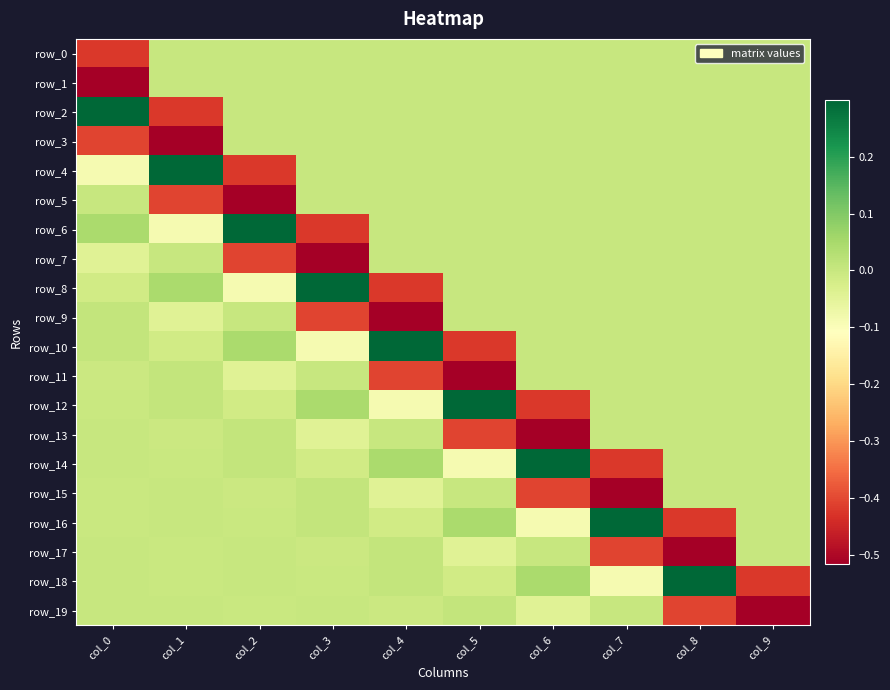

Reading left to right, what are all the values shown in this chart?

row_0: col_0=-0.4	col_1=0.0	col_2=0.0	col_3=0.0	col_4=0.0	col_5=0.0	col_6=0.0	col_7=0.0	col_8=0.0	col_9=0.0
row_1: col_0=-0.5	col_1=0.0	col_2=0.0	col_3=0.0	col_4=0.0	col_5=0.0	col_6=0.0	col_7=0.0	col_8=0.0	col_9=0.0
row_2: col_0=0.3	col_1=-0.4	col_2=0.0	col_3=0.0	col_4=0.0	col_5=0.0	col_6=0.0	col_7=0.0	col_8=0.0	col_9=0.0
row_3: col_0=-0.4	col_1=-0.5	col_2=0.0	col_3=0.0	col_4=0.0	col_5=0.0	col_6=0.0	col_7=0.0	col_8=0.0	col_9=0.0
row_4: col_0=-0.1	col_1=0.3	col_2=-0.4	col_3=0.0	col_4=0.0	col_5=0.0	col_6=0.0	col_7=0.0	col_8=0.0	col_9=0.0
row_5: col_0=0.0	col_1=-0.4	col_2=-0.5	col_3=0.0	col_4=0.0	col_5=0.0	col_6=0.0	col_7=0.0	col_8=0.0	col_9=0.0
row_6: col_0=0.0	col_1=-0.1	col_2=0.3	col_3=-0.4	col_4=0.0	col_5=0.0	col_6=0.0	col_7=0.0	col_8=0.0	col_9=0.0
row_7: col_0=-0.0	col_1=0.0	col_2=-0.4	col_3=-0.5	col_4=0.0	col_5=0.0	col_6=0.0	col_7=0.0	col_8=0.0	col_9=0.0
row_8: col_0=-0.0	col_1=0.0	col_2=-0.1	col_3=0.3	col_4=-0.4	col_5=0.0	col_6=0.0	col_7=0.0	col_8=0.0	col_9=0.0
row_9: col_0=0.0	col_1=-0.0	col_2=0.0	col_3=-0.4	col_4=-0.5	col_5=0.0	col_6=0.0	col_7=0.0	col_8=0.0	col_9=0.0
row_10: col_0=0.0	col_1=-0.0	col_2=0.0	col_3=-0.1	col_4=0.3	col_5=-0.4	col_6=0.0	col_7=0.0	col_8=0.0	col_9=0.0
row_11: col_0=-0.0	col_1=0.0	col_2=-0.0	col_3=0.0	col_4=-0.4	col_5=-0.5	col_6=0.0	col_7=0.0	col_8=0.0	col_9=0.0
row_12: col_0=-0.0	col_1=0.0	col_2=-0.0	col_3=0.0	col_4=-0.1	col_5=0.3	col_6=-0.4	col_7=0.0	col_8=0.0	col_9=0.0
row_13: col_0=0.0	col_1=-0.0	col_2=0.0	col_3=-0.0	col_4=0.0	col_5=-0.4	col_6=-0.5	col_7=0.0	col_8=0.0	col_9=0.0
row_14: col_0=0.0	col_1=-0.0	col_2=0.0	col_3=-0.0	col_4=0.0	col_5=-0.1	col_6=0.3	col_7=-0.4	col_8=0.0	col_9=0.0
row_15: col_0=-0.0	col_1=0.0	col_2=-0.0	col_3=0.0	col_4=-0.0	col_5=0.0	col_6=-0.4	col_7=-0.5	col_8=0.0	col_9=0.0
row_16: col_0=-0.0	col_1=0.0	col_2=-0.0	col_3=0.0	col_4=-0.0	col_5=0.0	col_6=-0.1	col_7=0.3	col_8=-0.4	col_9=0.0
row_17: col_0=0.0	col_1=-0.0	col_2=0.0	col_3=-0.0	col_4=0.0	col_5=-0.0	col_6=0.0	col_7=-0.4	col_8=-0.5	col_9=0.0
row_18: col_0=0.0	col_1=-0.0	col_2=0.0	col_3=-0.0	col_4=0.0	col_5=-0.0	col_6=0.0	col_7=-0.1	col_8=0.3	col_9=-0.4
row_19: col_0=-0.0	col_1=0.0	col_2=-0.0	col_3=0.0	col_4=-0.0	col_5=0.0	col_6=-0.0	col_7=0.0	col_8=-0.4	col_9=-0.5